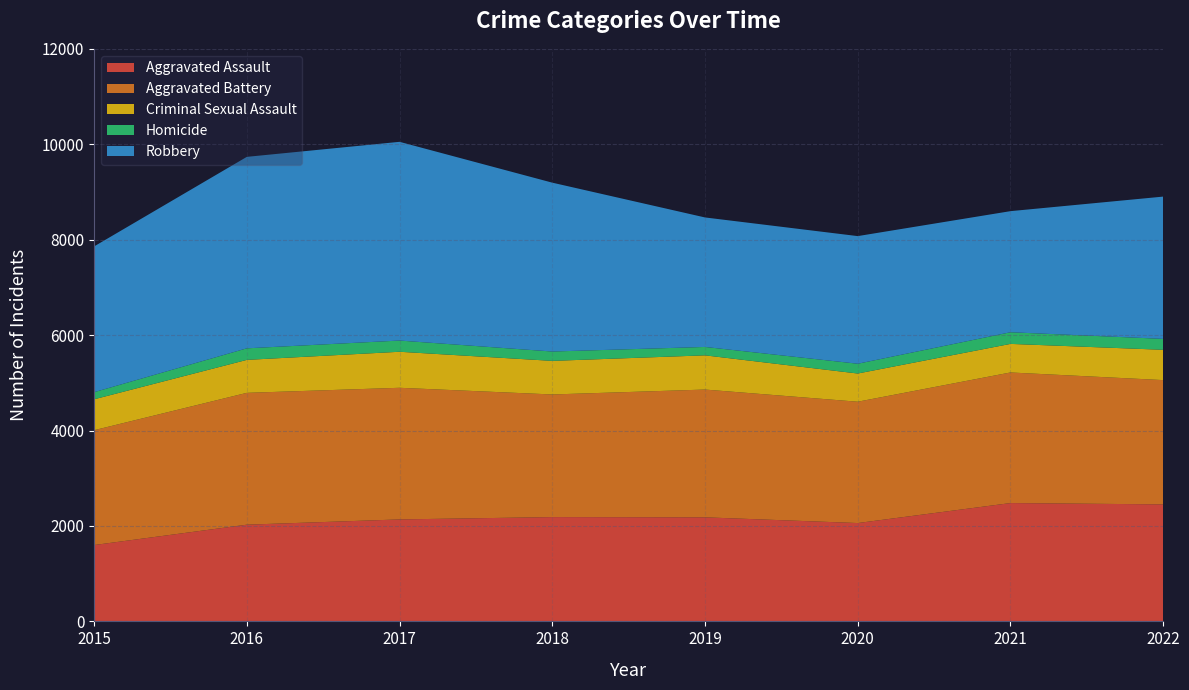

Reading left to right, what are all the values shown in this chart?

Aggravated Assault: 1600	2027	2137	2186	2181	2061	2480	2452
Aggravated Battery: 2407	2763	2759	2570	2678	2543	2737	2605
Criminal Sexual Assault: 648	691	755	704	717	591	599	635
Homicide: 149	242	235	196	176	205	244	229
Robbery: 3055	4013	4165	3539	2714	2675	2538	2982